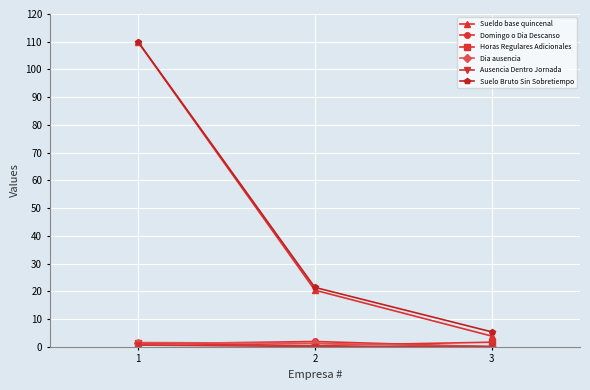

What is the maximum value shown in the chart?

110.0